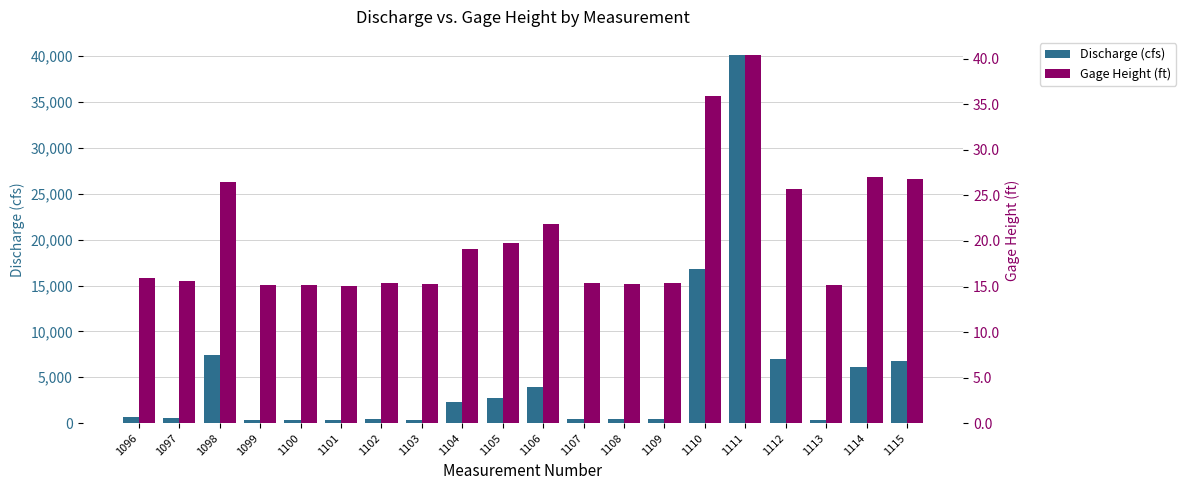

How many values in the Discharge (cfs) series exceed 618?

9